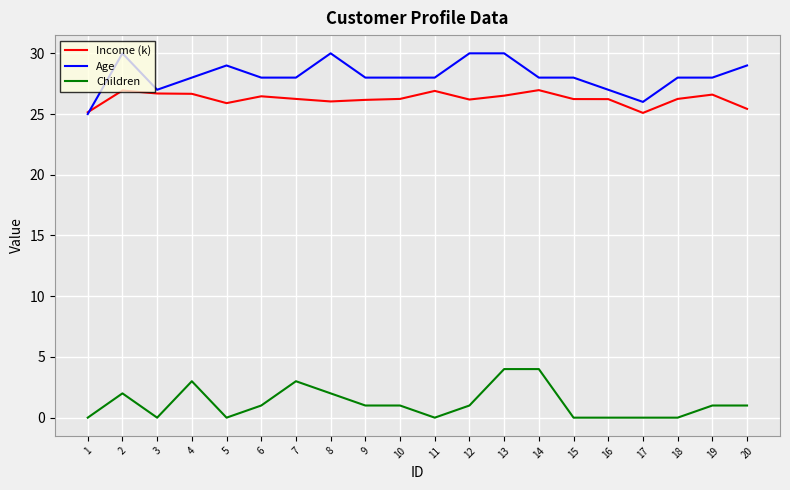

What is the sum of the Age values at 18 and 5?

57.0